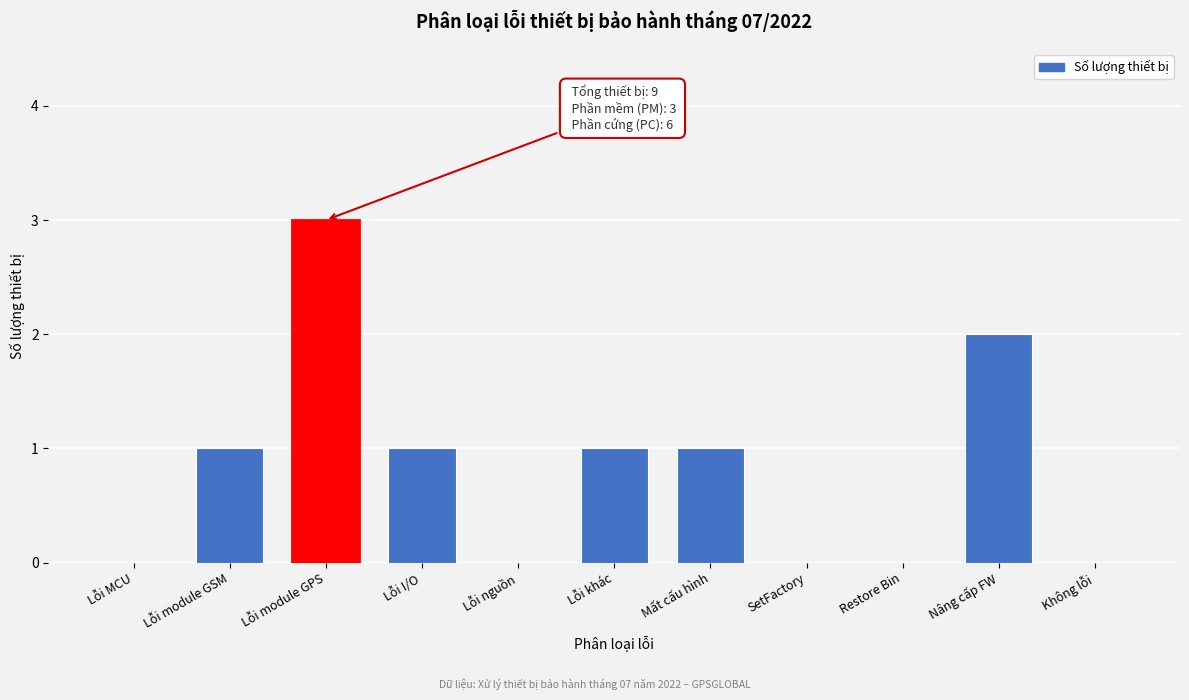

Reading left to right, extract all data points from this chart.

Lỗi MCU=0	Lỗi module GSM=1	Lỗi module GPS=3	Lỗi I/O=1	Lỗi nguồn=0	Lỗi khác=1	Mất cấu hình=1	SetFactory=0	Restore Bin=0	Nâng cấp FW=2	Không lỗi=0